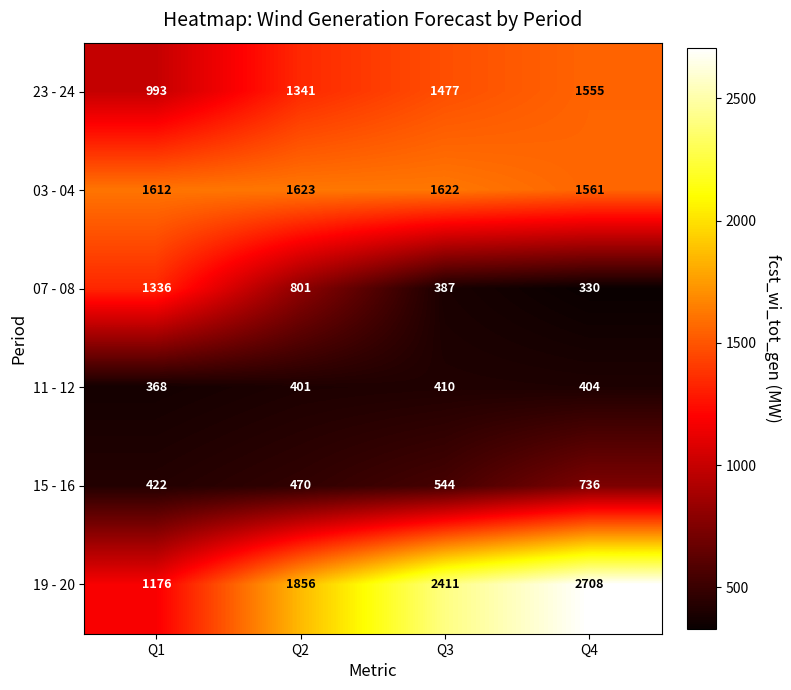

Where is 03 - 04 nearest to the value 1592?

Q1